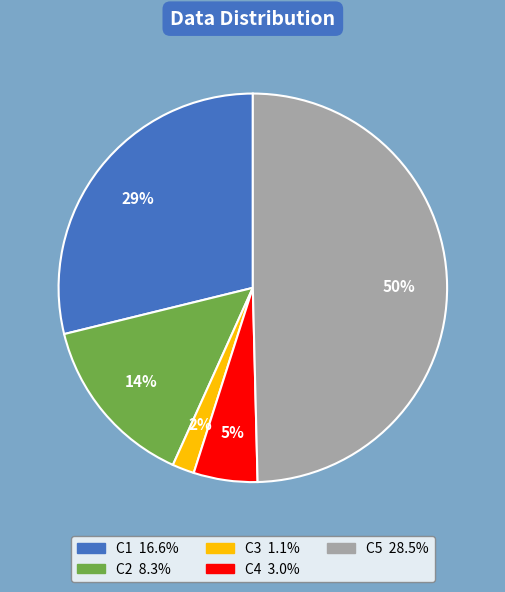

Does C3 account for over 50% of the chart?

No